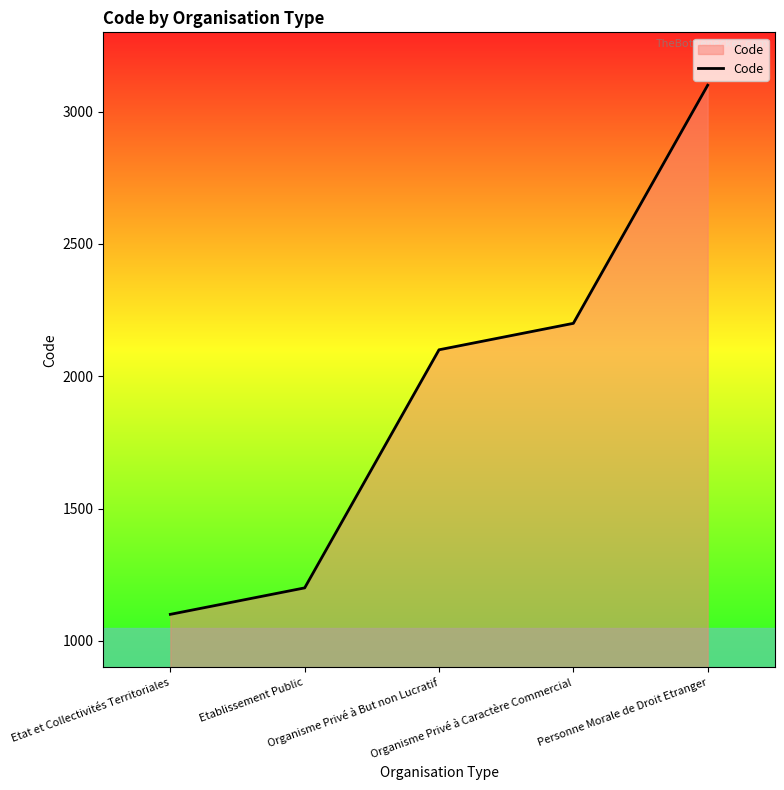

At which label is the value closest to 2100?

Organisme Privé à But non Lucratif